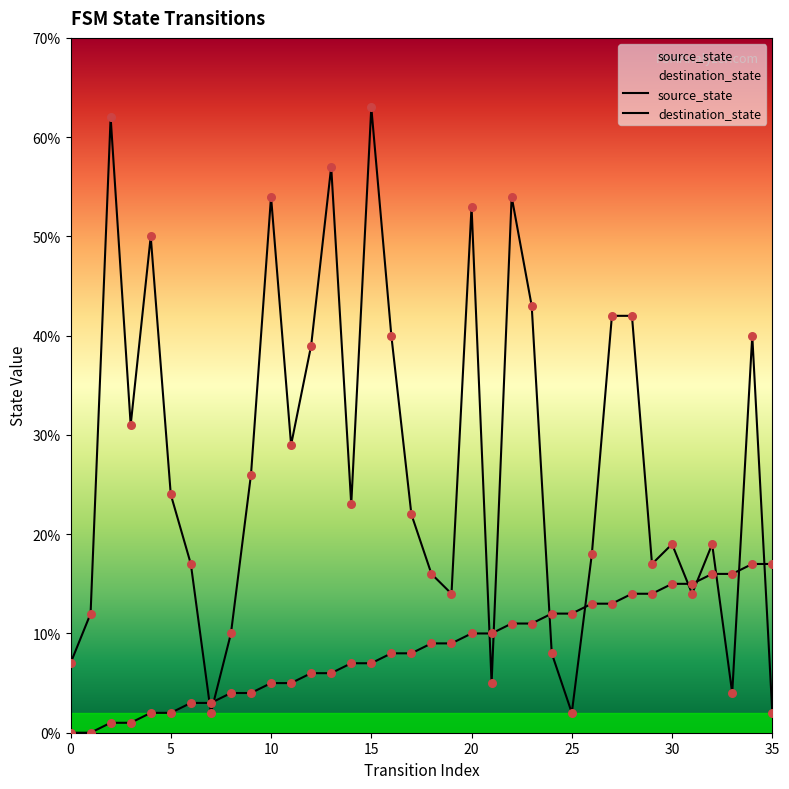

At which category is the sum across all series the highest?

15